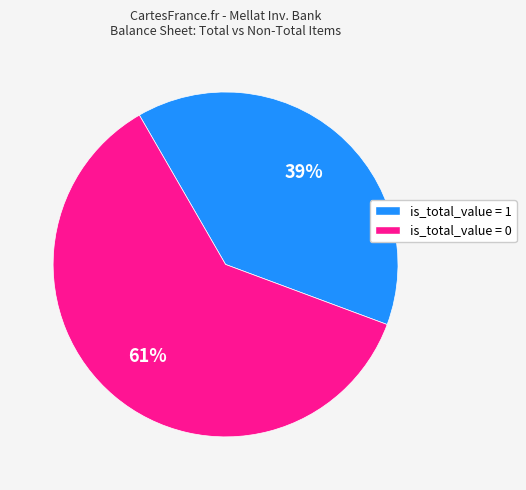

To the nearest percent, what is the average slice percentage?

50%